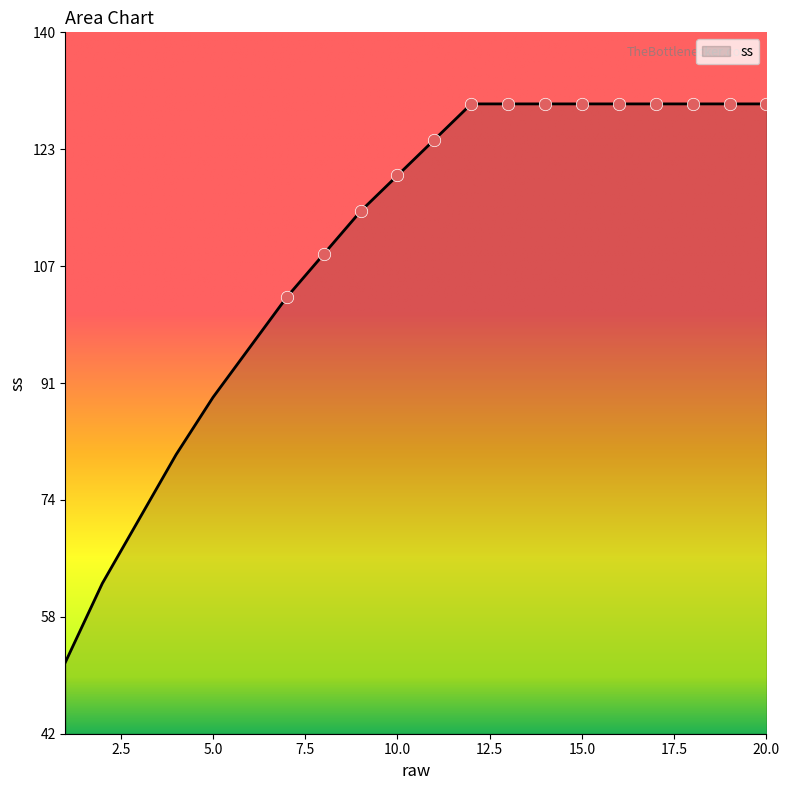

What is the difference between the maximum and minimum values?

78